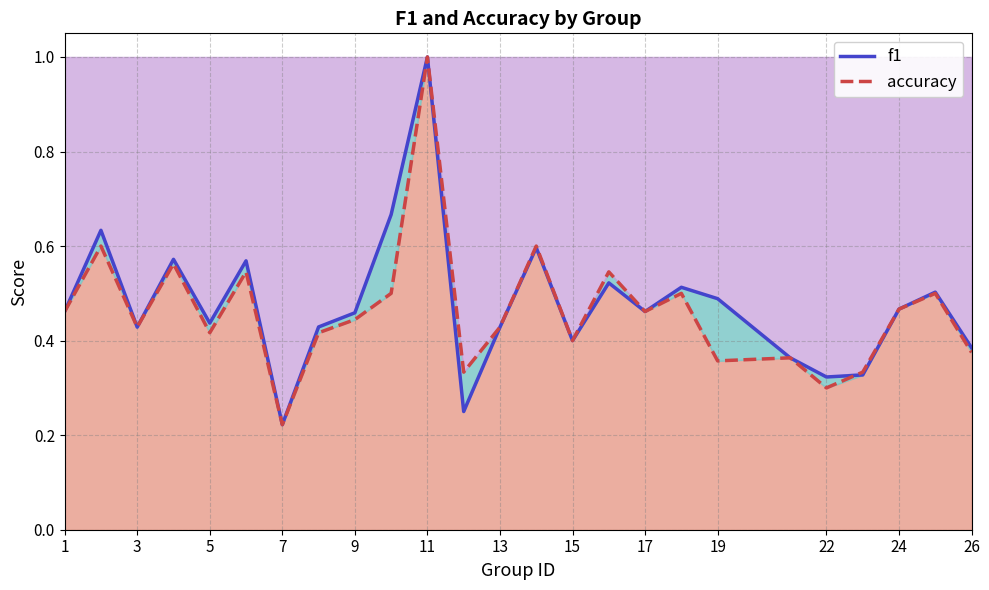

Rank the series by their maximum value, from lowest to highest.

f1, accuracy